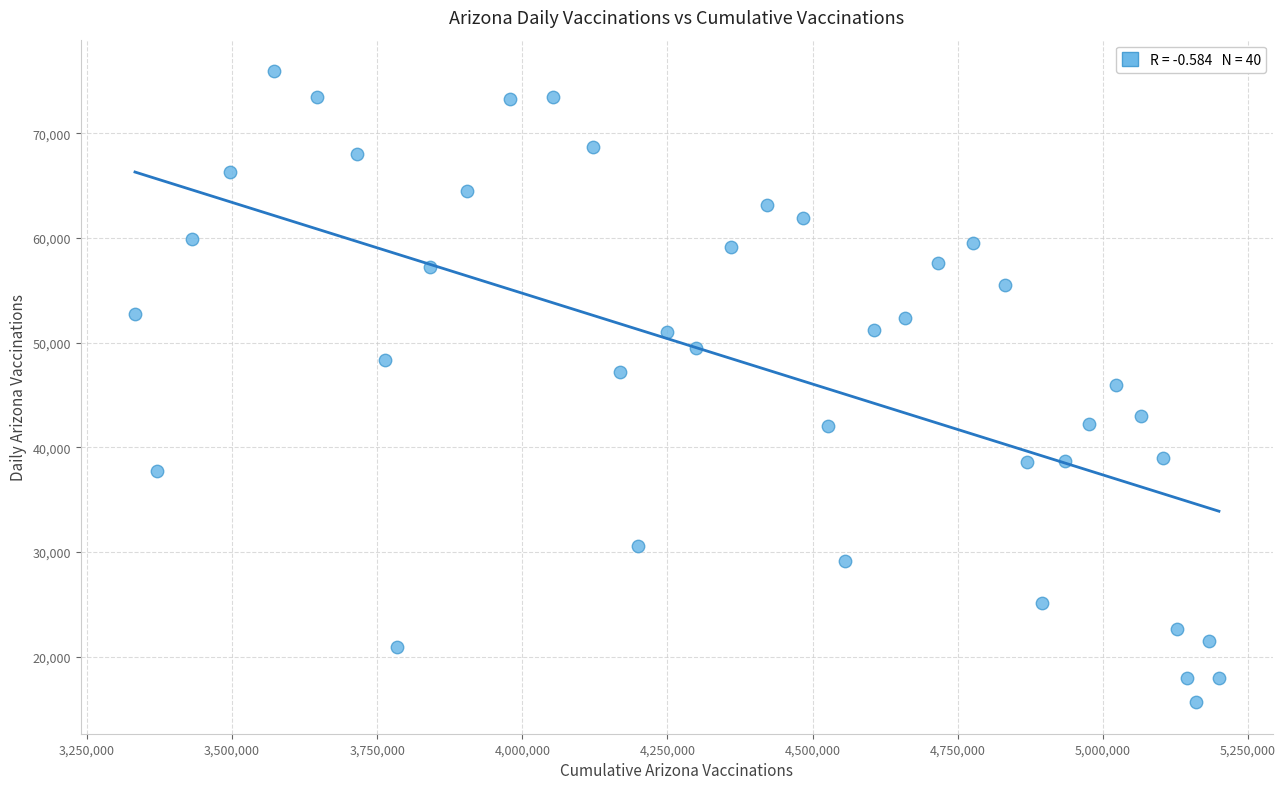

What is the range of X values (max minus min)?

1866746